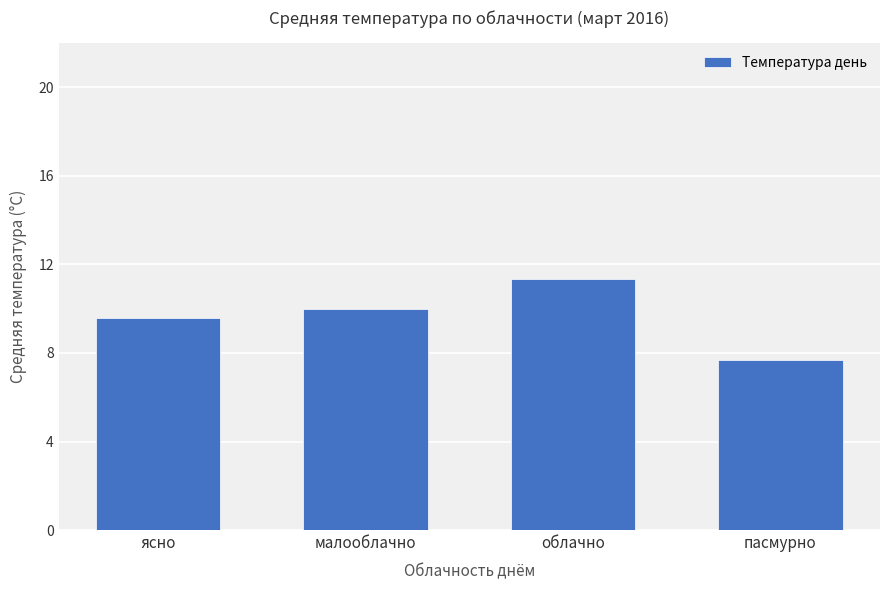

Where is the data nearest to the value 9?

ясно